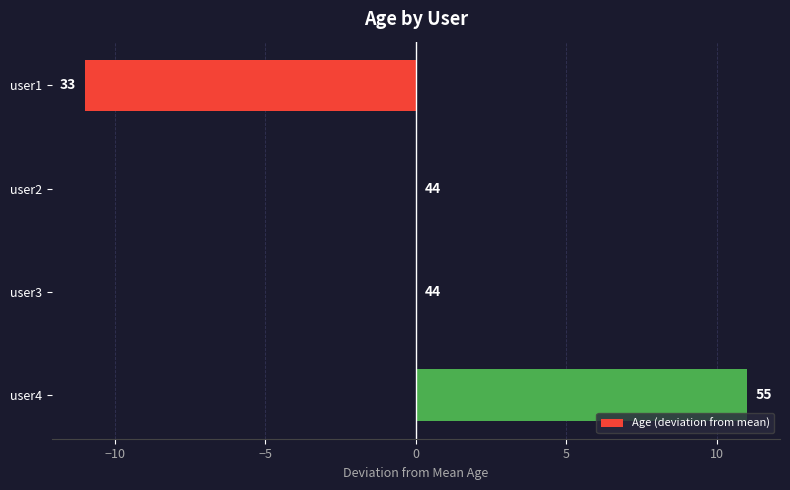

Are the bars horizontal?

Yes